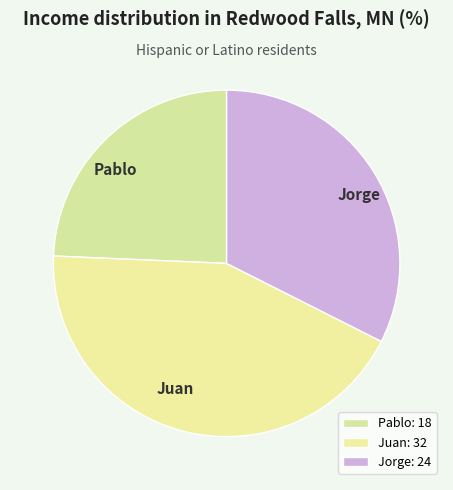

Does any single category account for the majority?

No